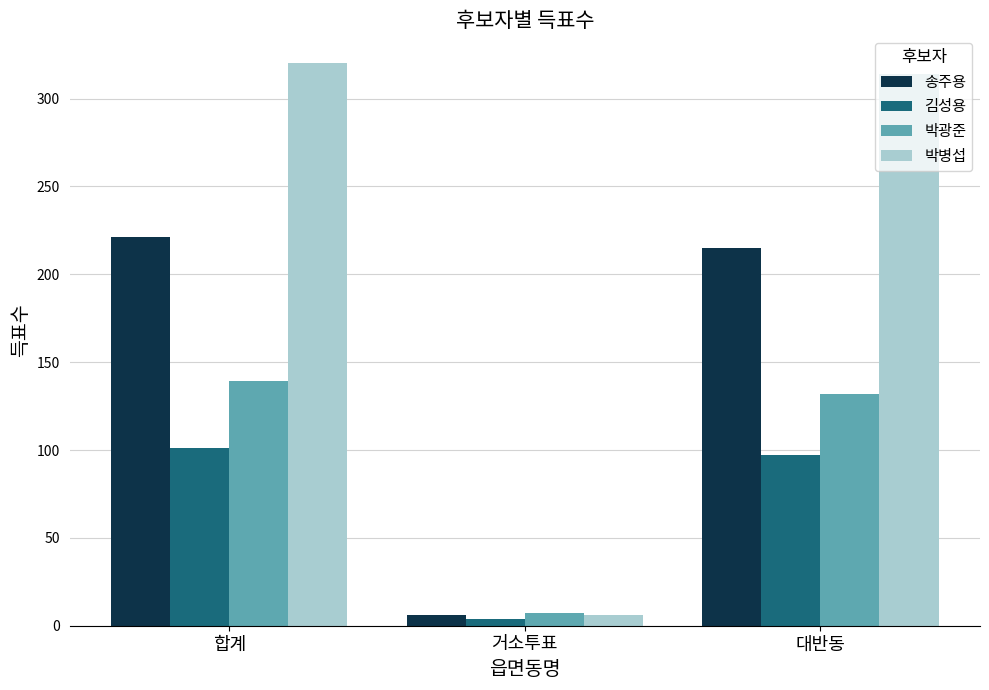

Rank the series by their maximum value, from lowest to highest.

김성용, 박광준, 송주용, 박병섭